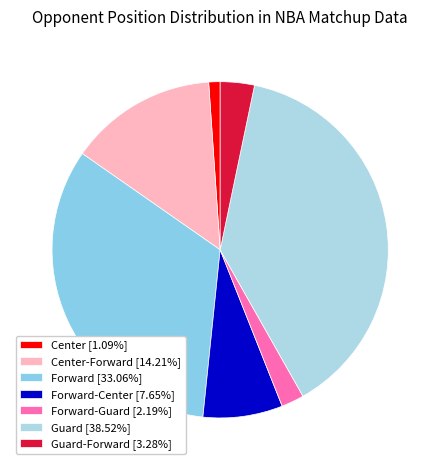

Count the number of slices in the pie.

7